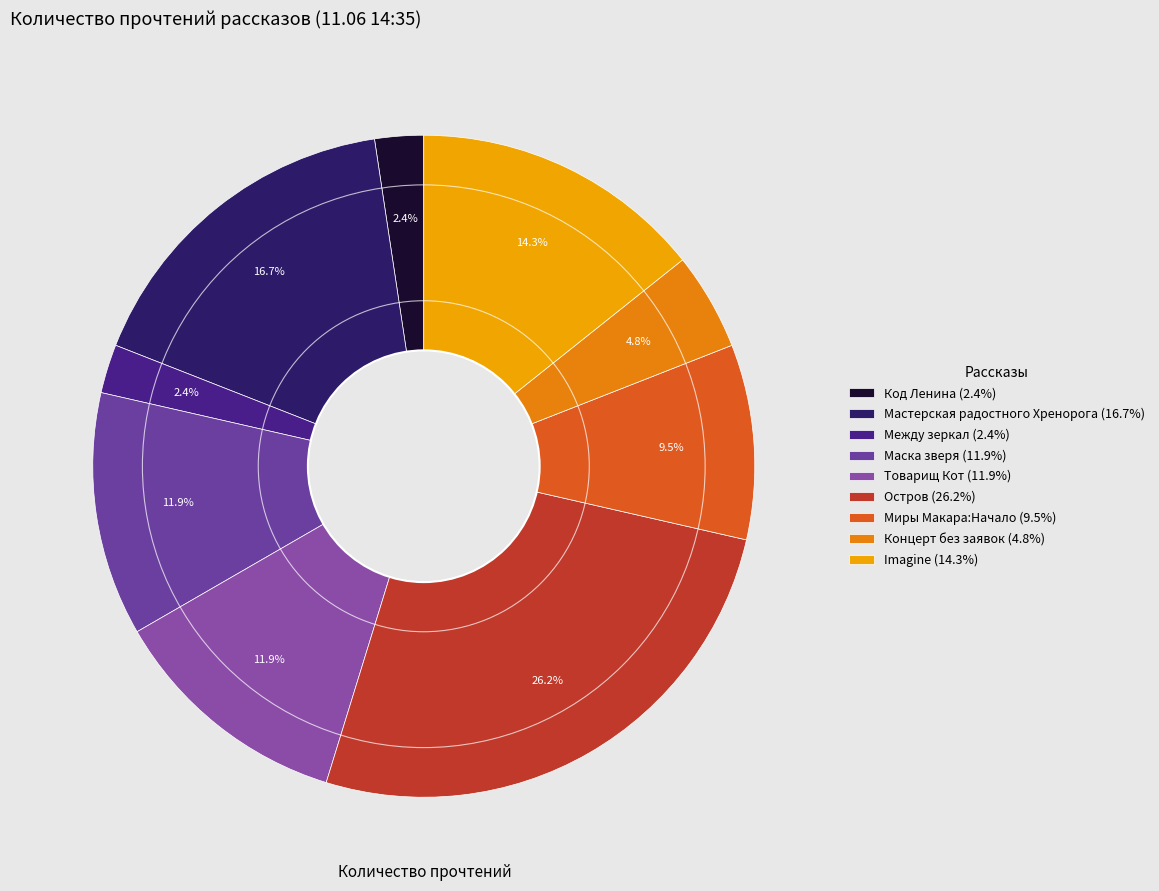

How many slices are in this pie chart?

9